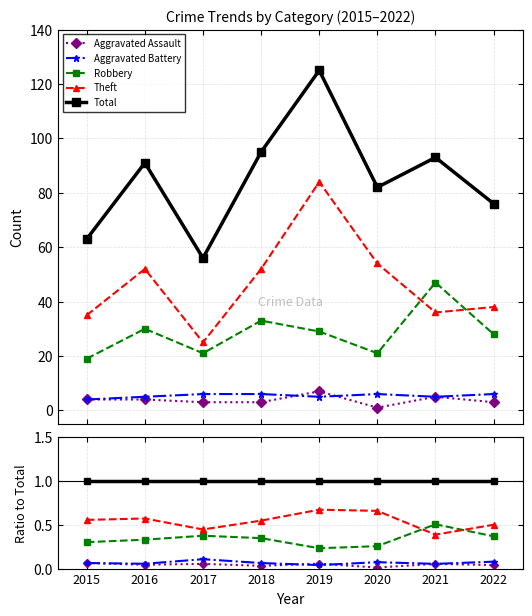

True or false: Total has a value of 1.0 at 2018.

True